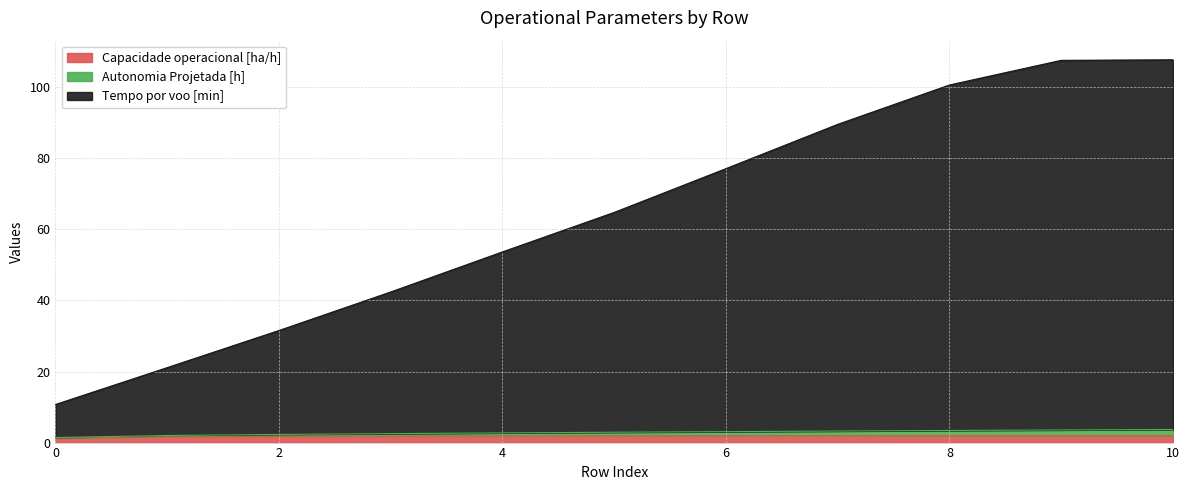

What is the highest value of the Capacidade operacional [ha/h] series?

2.0